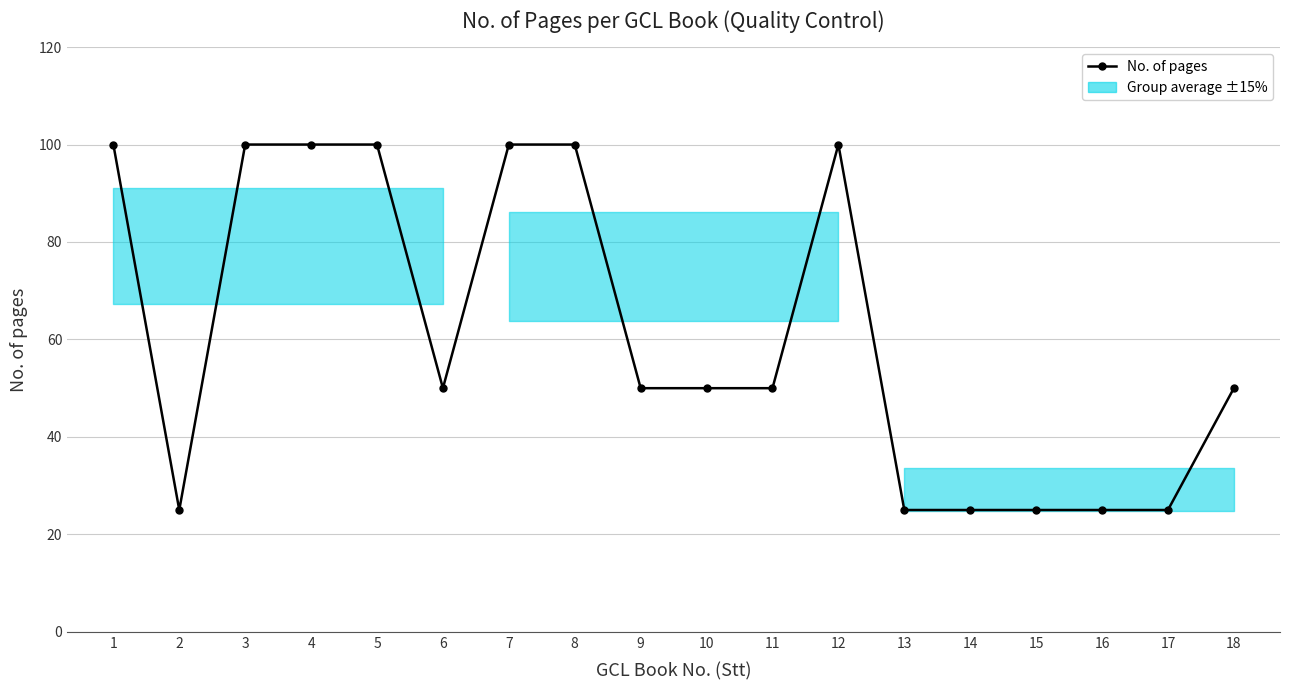

Where is the data nearest to the value 62?

6